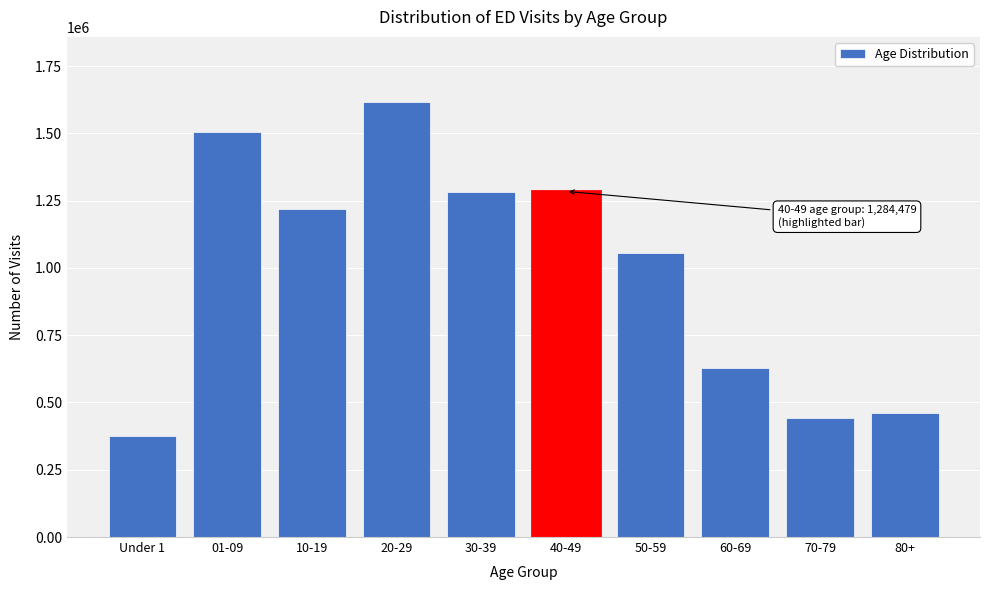

What value does the data have at 40-49, to the nearest 50?

1284500